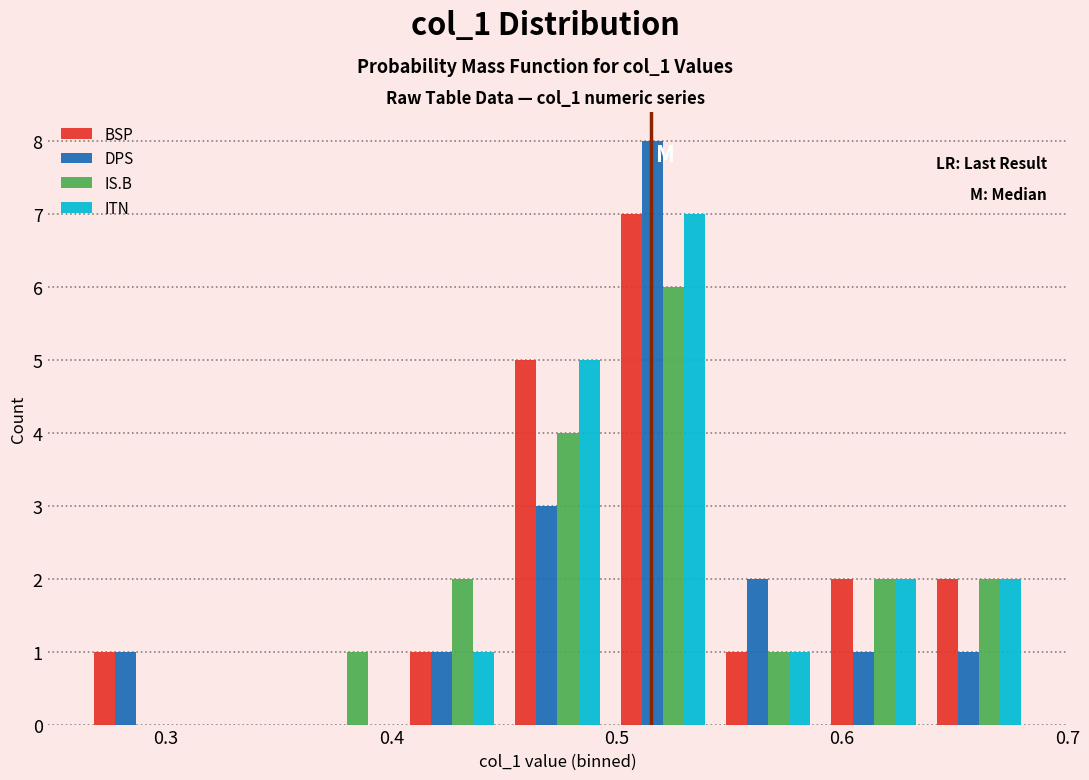

In the DPS series, which range on the x-axis has the tallest bar?

0.50 to 0.54